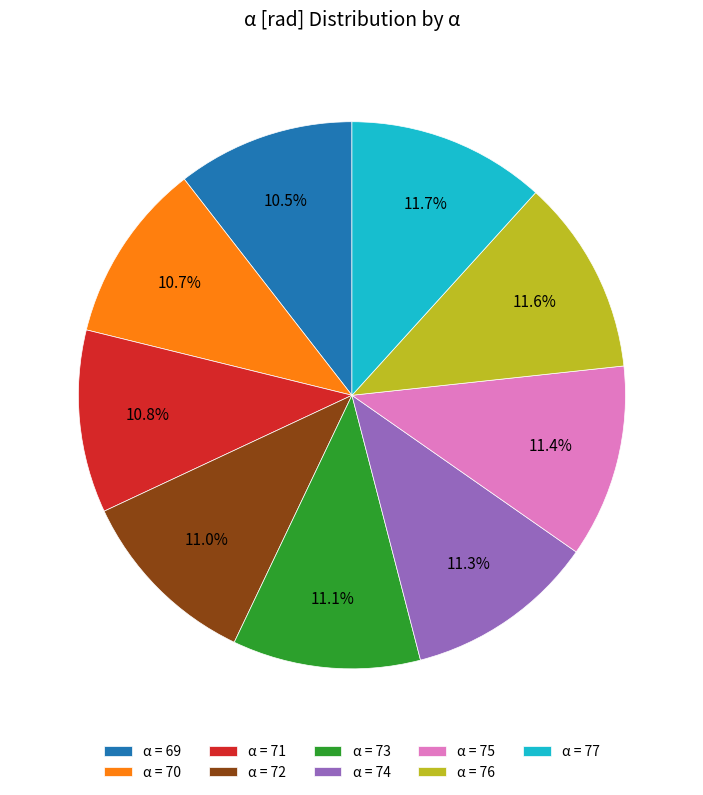

What percentage do α = 76 and α = 71 together represent?

22.4%